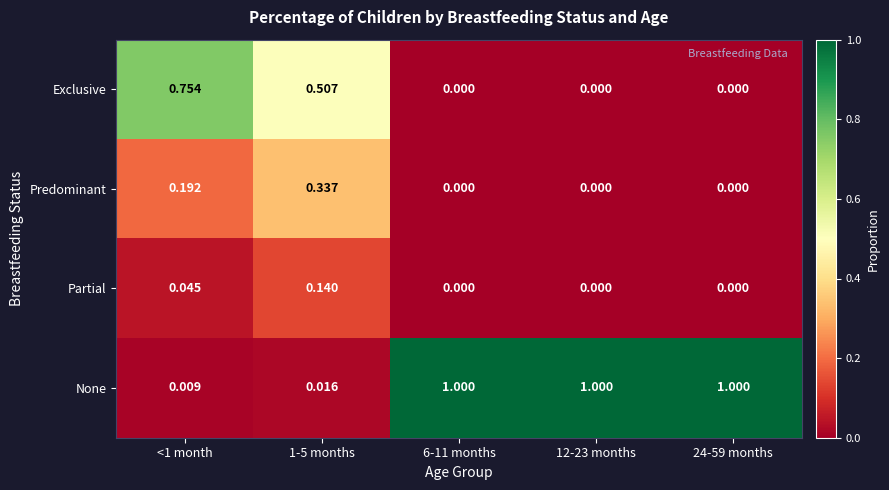

How many data points does each series have?

5